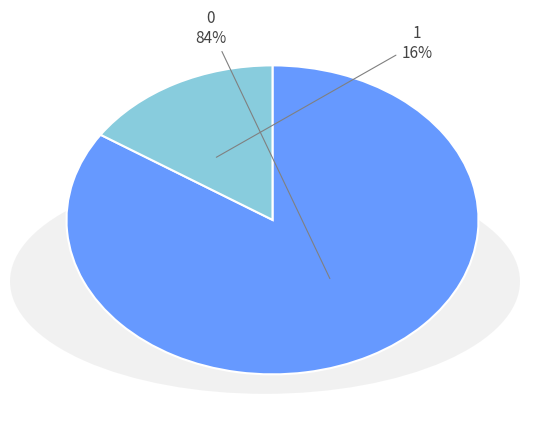

To the nearest percent, what percentage of the pie is 0?

84%